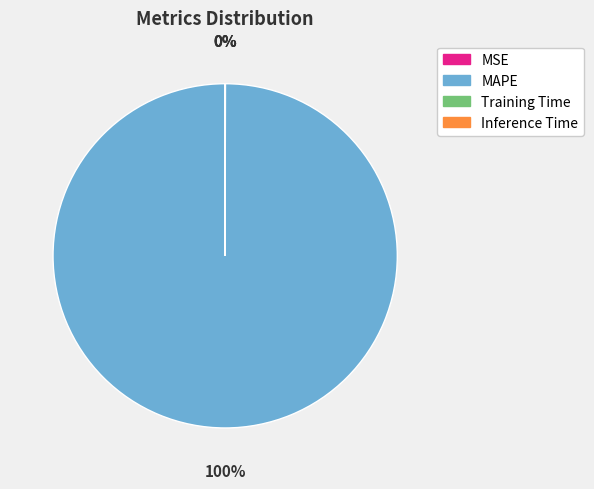

To the nearest percent, what is the average slice percentage?

25%